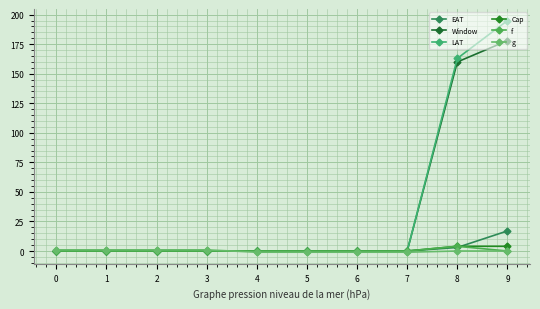

What is the difference between the maximum and second lowest values in the Window series?

178